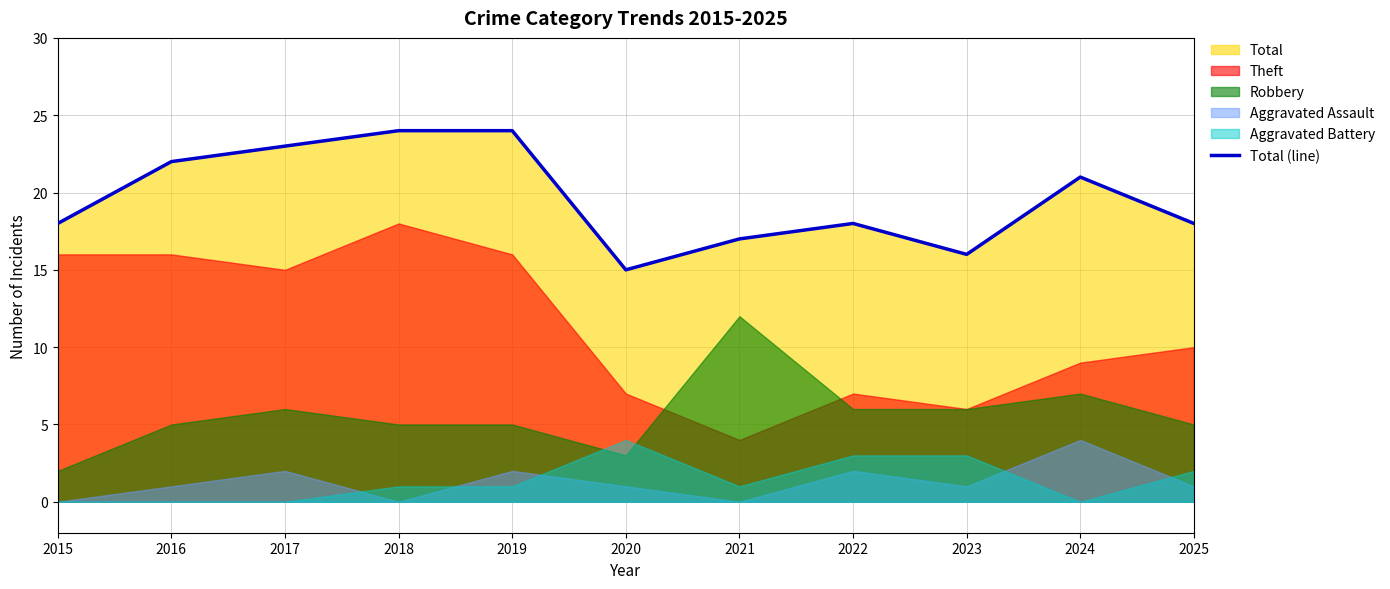

Is it true that the value at 2017 is 16?

False